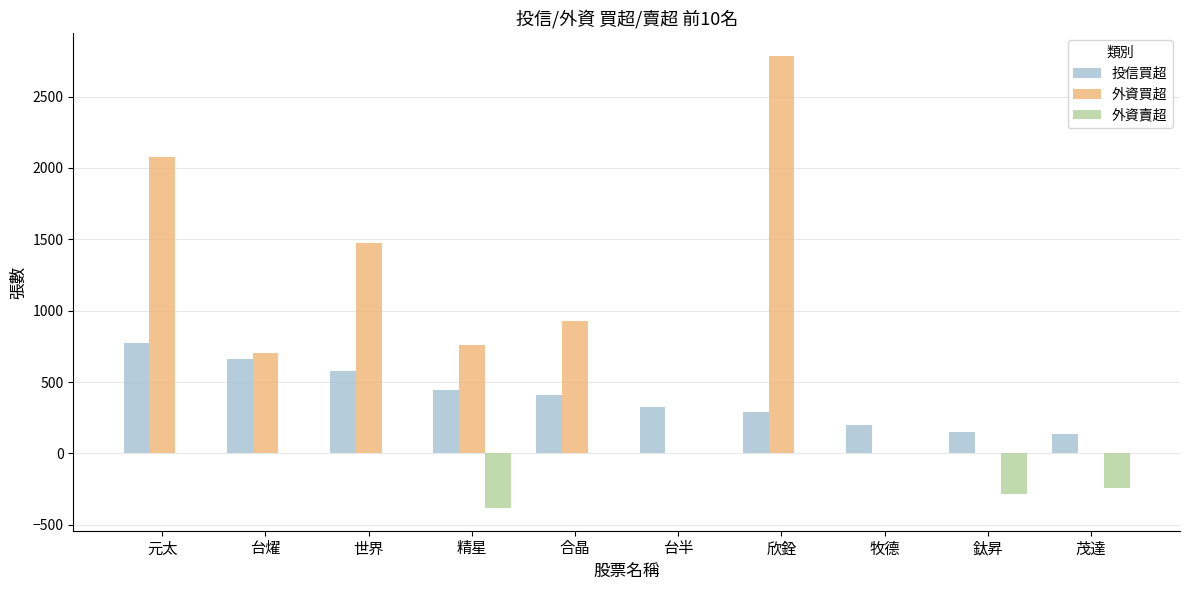

Which category has the highest value in the 外資買超 series?

欣銓